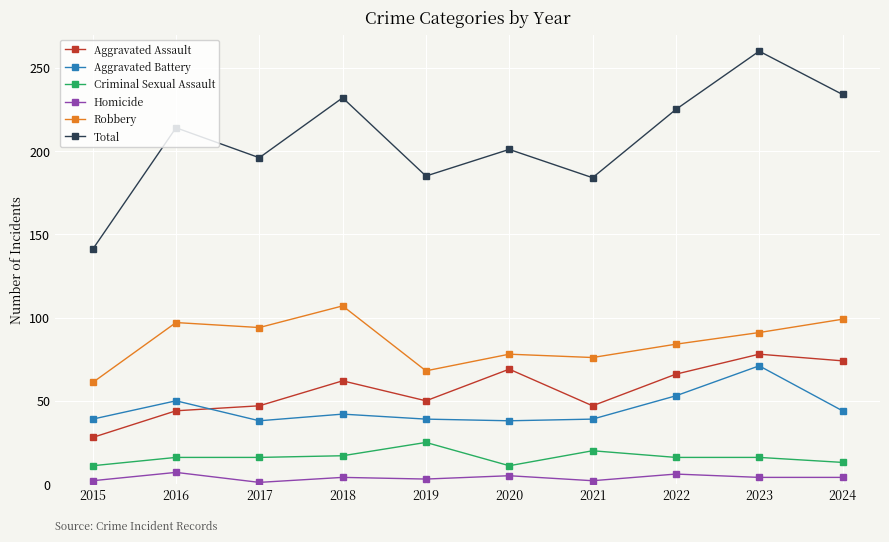

True or false: Total and Aggravated Assault intersect in this chart.

False